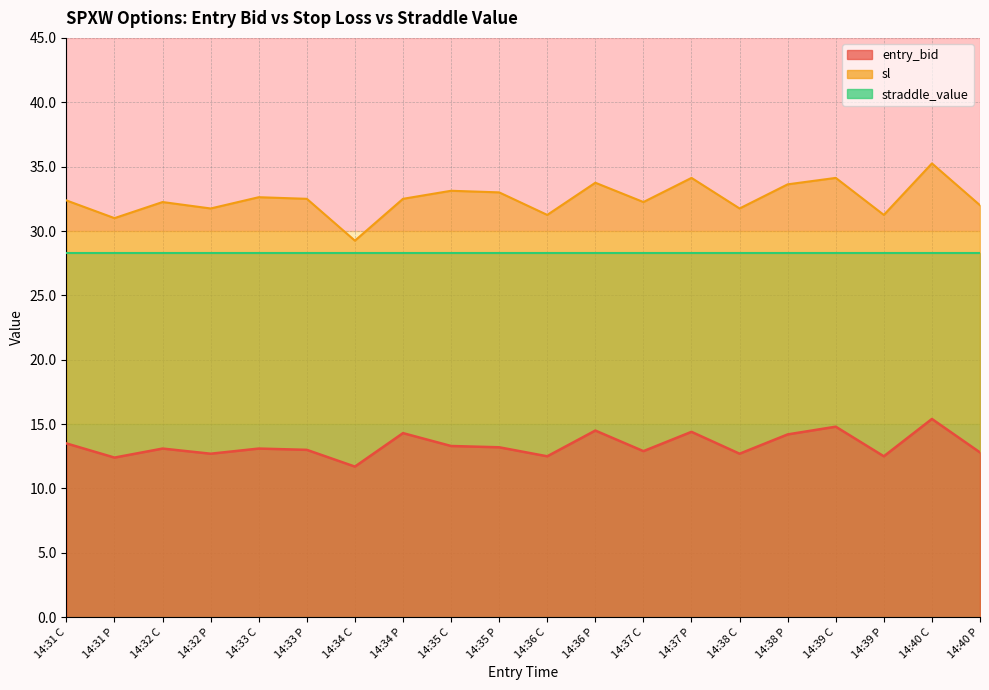

At how many categories does at least one series exceed 27?

20